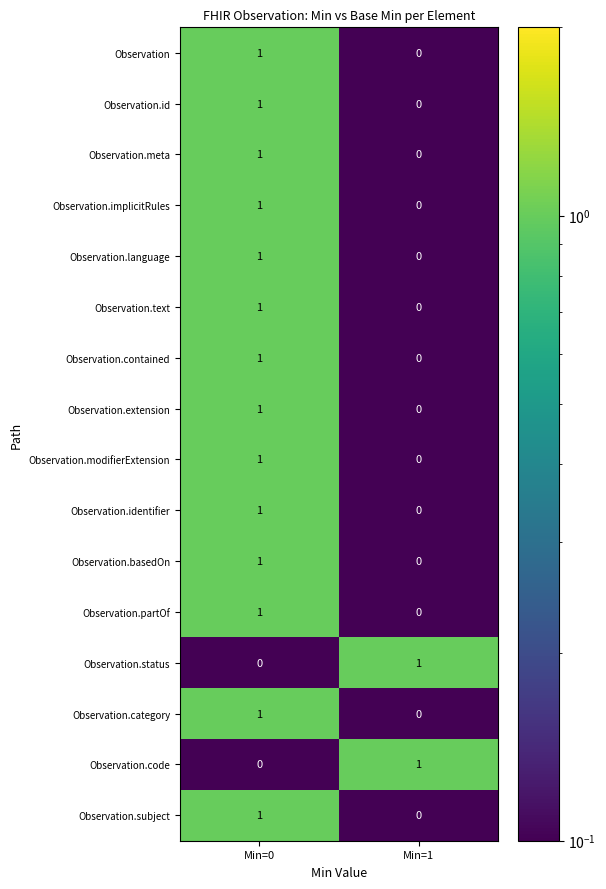

Rank the categories by Observation.identifier value from highest to lowest.

Min=0, Min=1